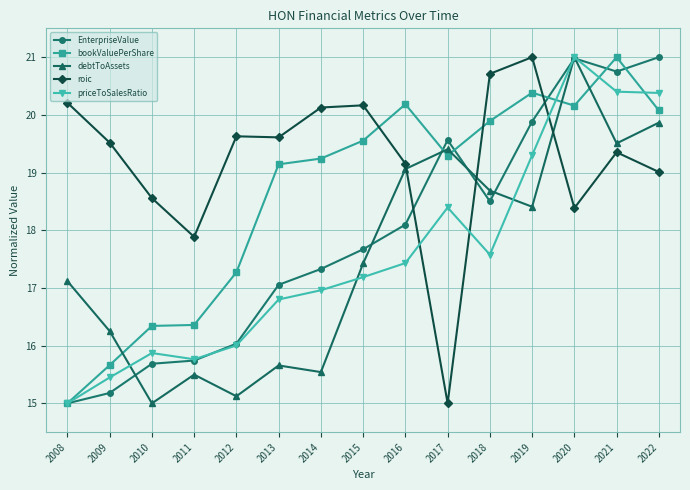

Is this an area chart (filled region under the line)?

No